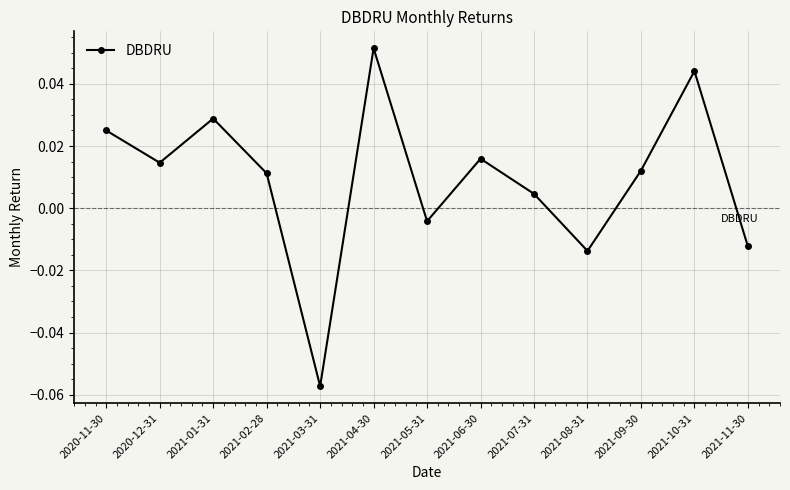

At which category does the data reach its first local peak?

2021-01-31